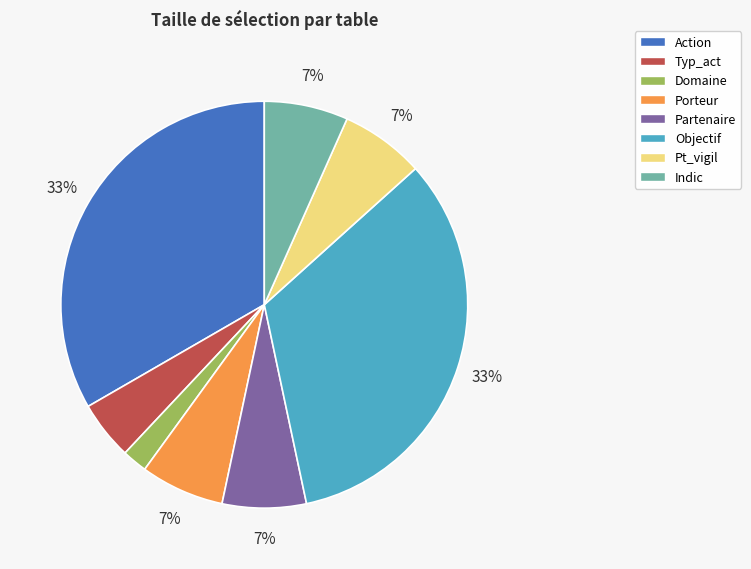

To the nearest percent, what portion does Typ_act represent?

5%